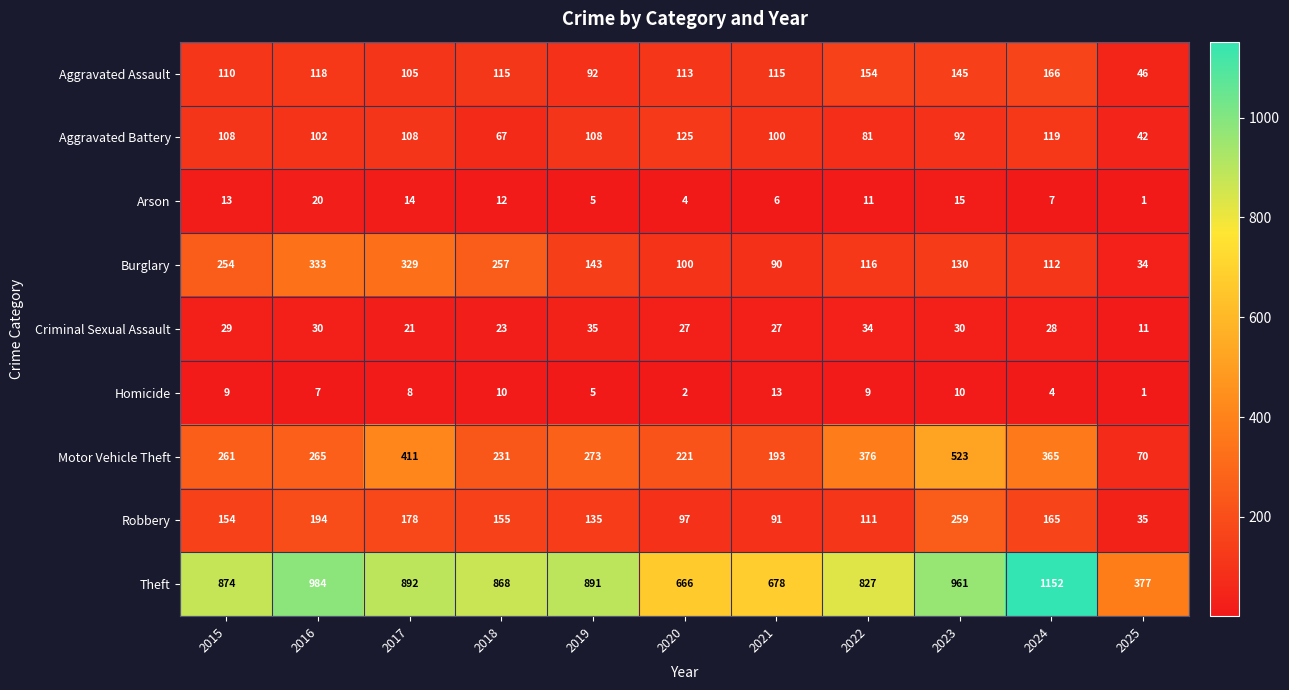

Between 2018 and 2019, which series saw the biggest shift?

Burglary